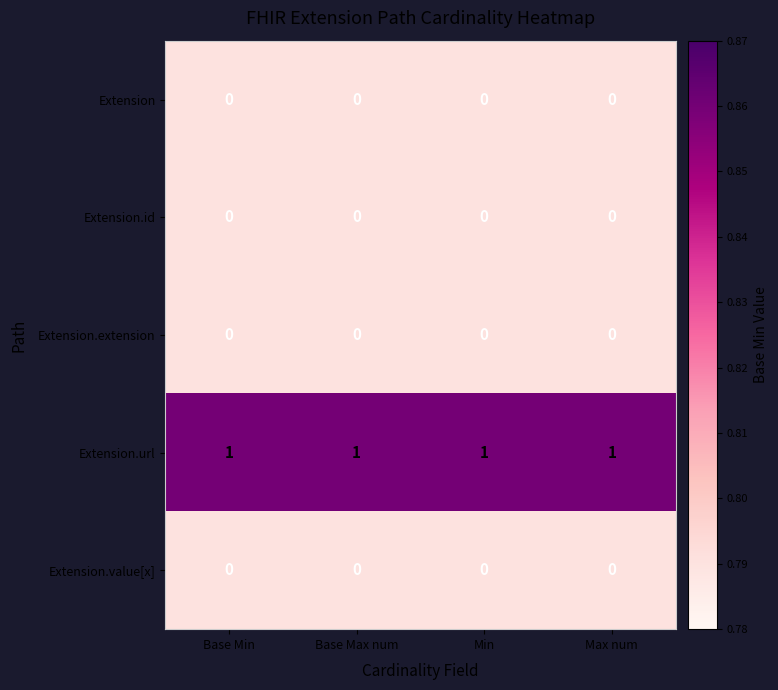

The Extension.url series shows 1 at Base Max num. True or false?

True